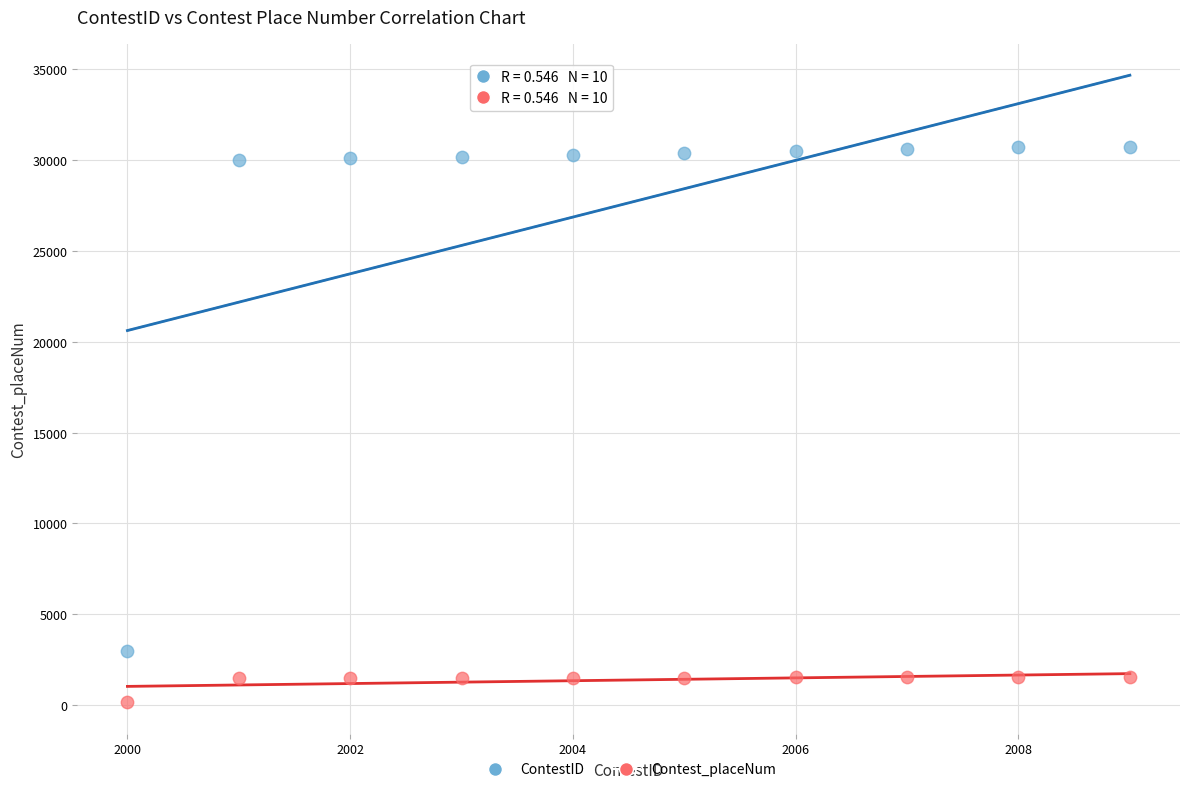

Across all data points, what is the range of X values (max minus min)?

9